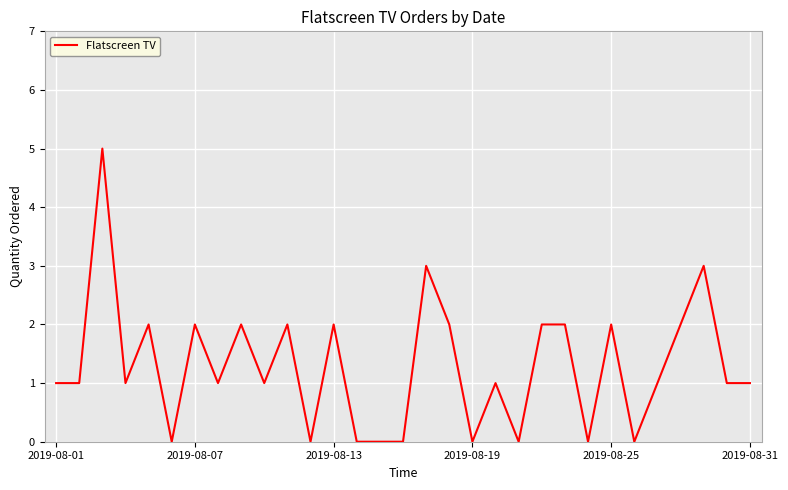

What is the sum of all values?

40